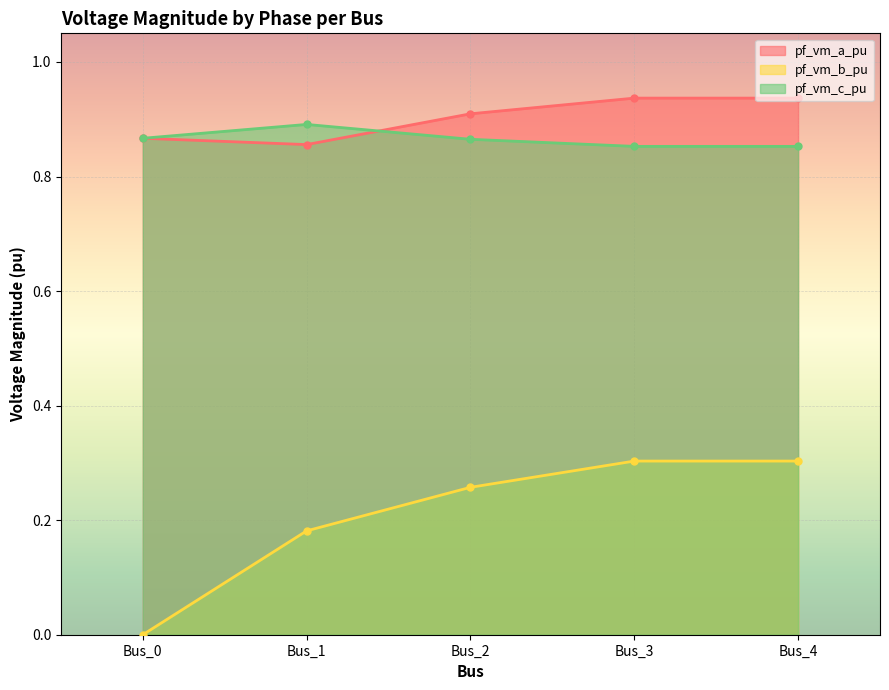

What is the value of the pf_vm_a_pu point at the 5th from the left?

0.9